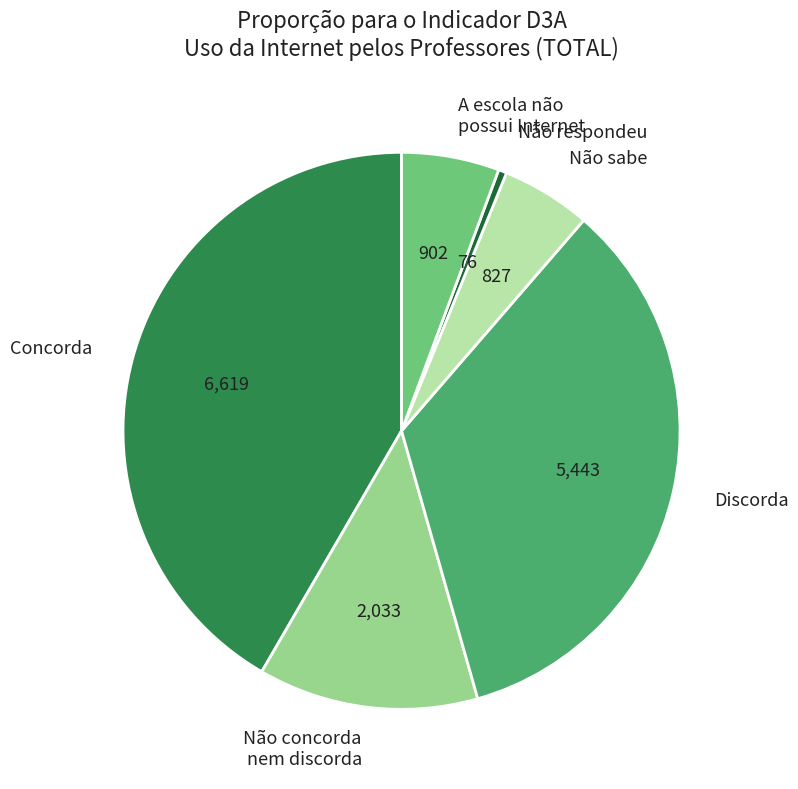

Between Concorda and Não concorda nem discorda, which is larger?

Concorda